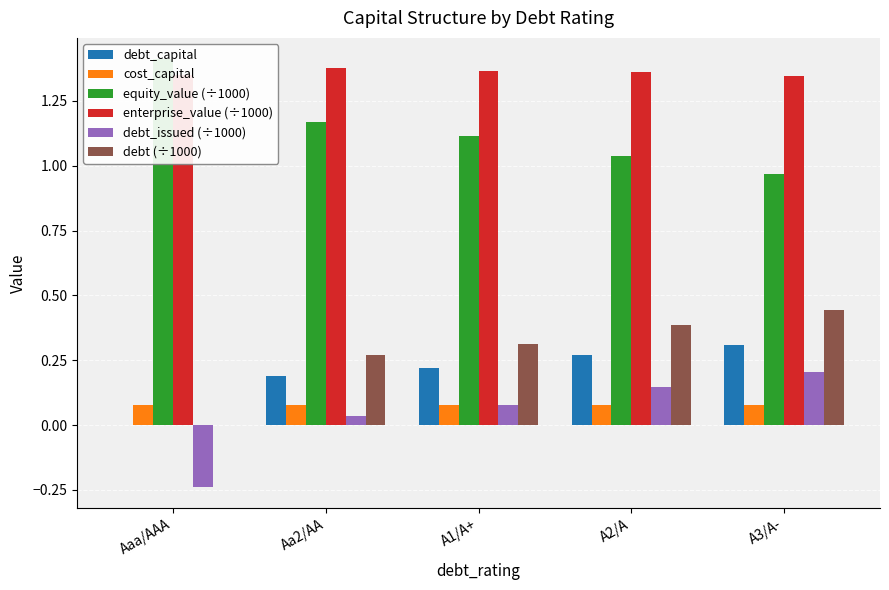

What is the difference between the maximum and minimum values in the debt (÷1000) series?

0.4